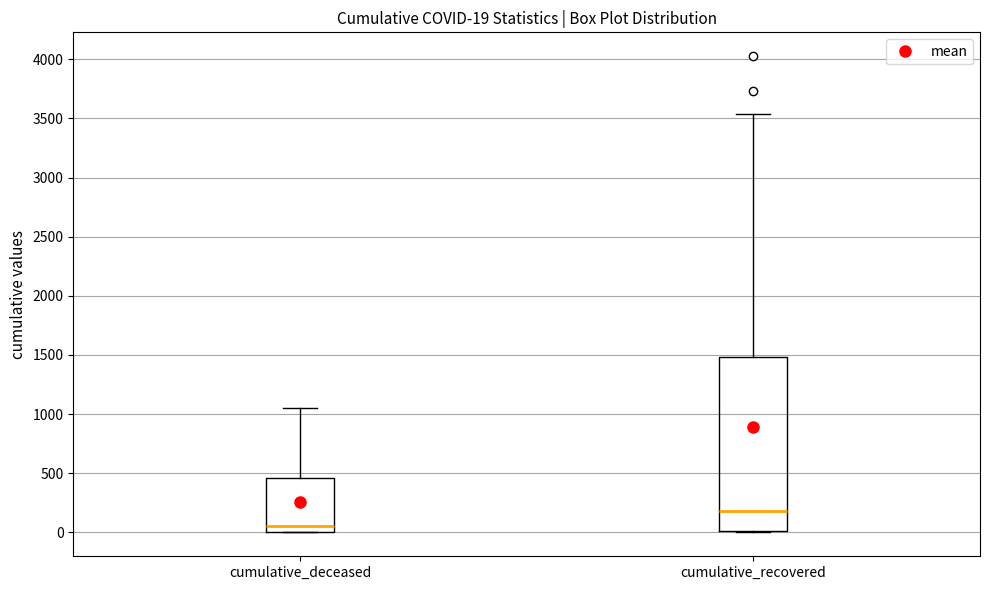

Which box is the tallest, from its lower edge to its upper edge?

cumulative_recovered